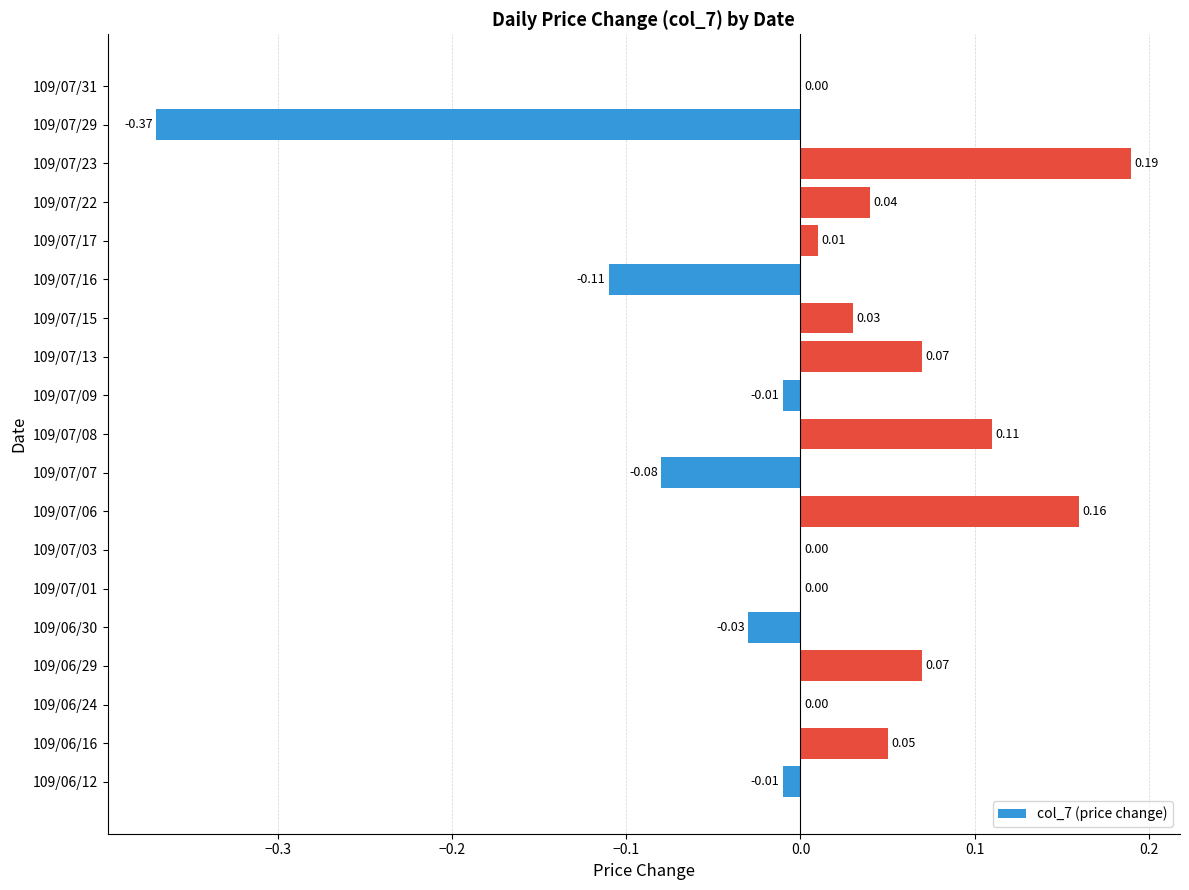

What is the sum of the values at 109/07/23 and 109/07/08?

0.3